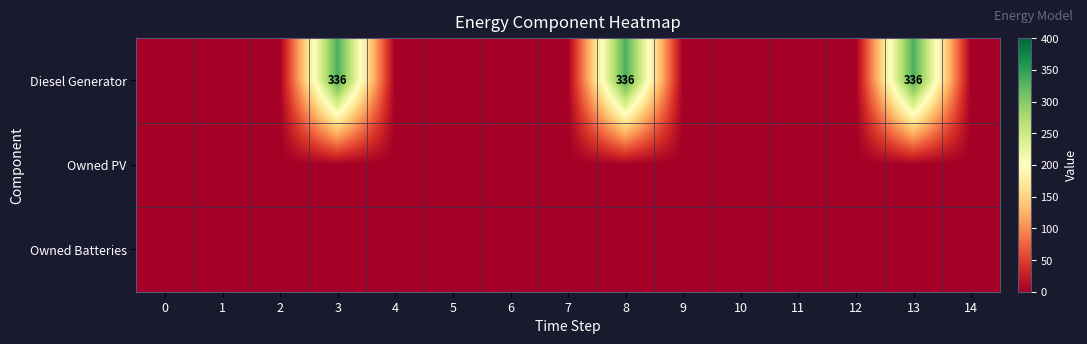

Count the number of categories in the chart.

15